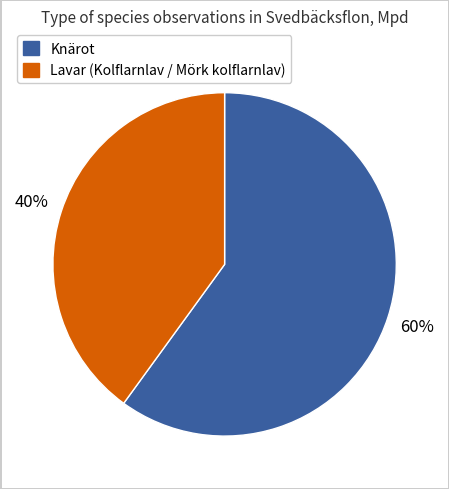

To the nearest percent, what is the difference between the largest and smallest slice percentages?

20%